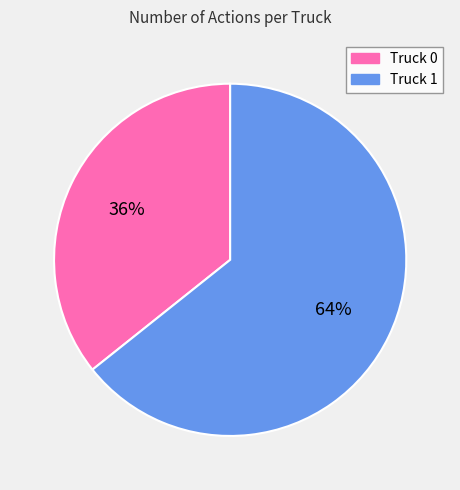

What is the smallest slice in the pie chart?

Truck 0